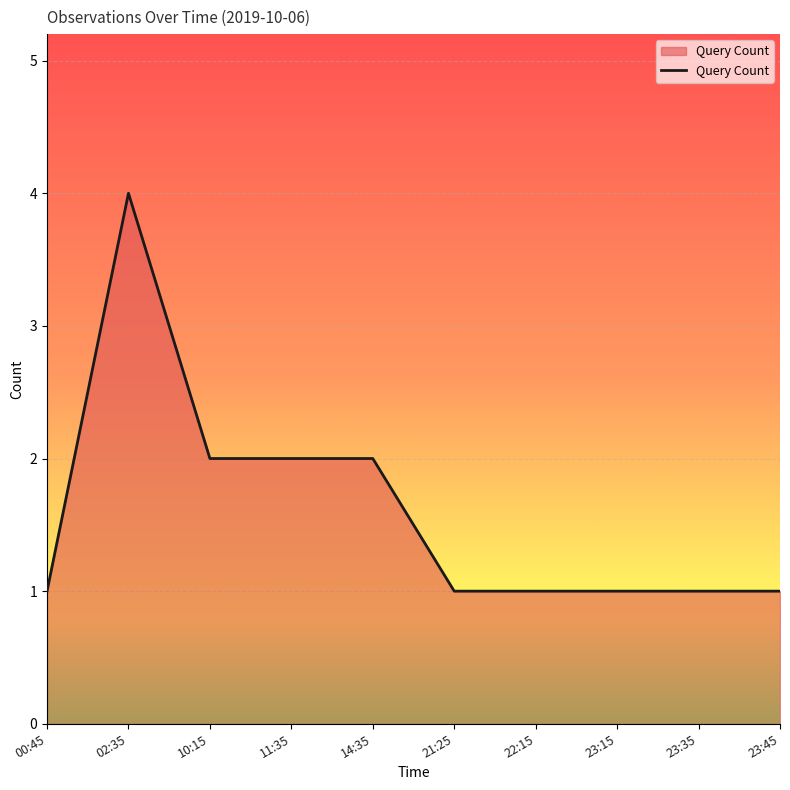

True or false: the data shows 1 at 21:25.

True